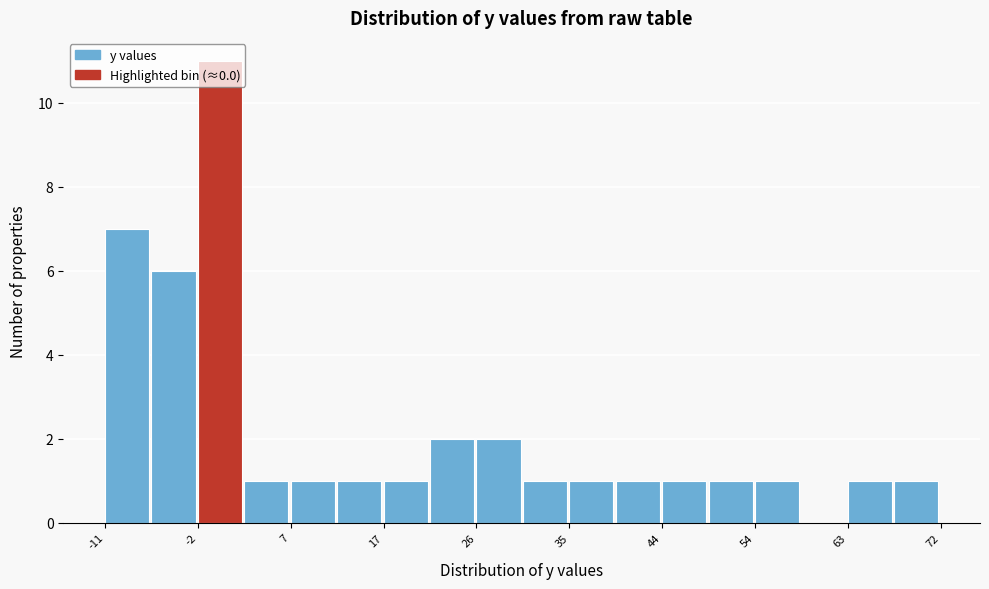

Over which range of the x-axis is the bar tallest?

-2 to 3